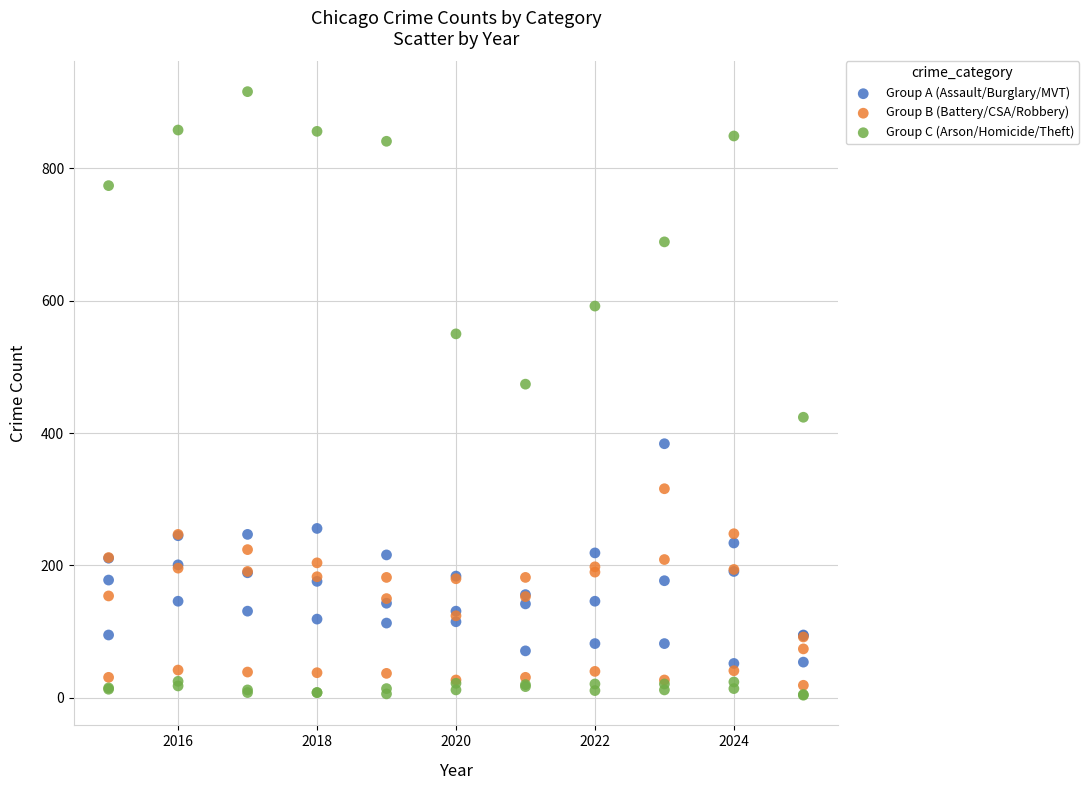

Across all series, what Y value is closest to 460?

474